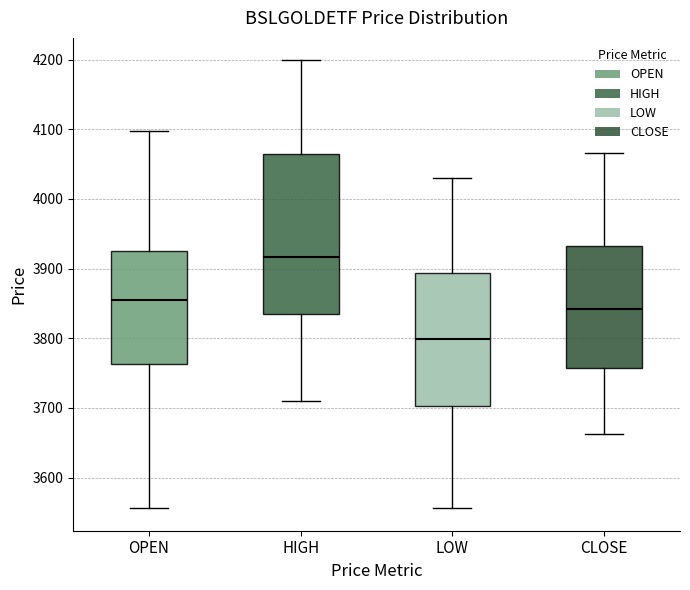

Comparing the boxes themselves (not the whiskers), which one is the tallest?

HIGH